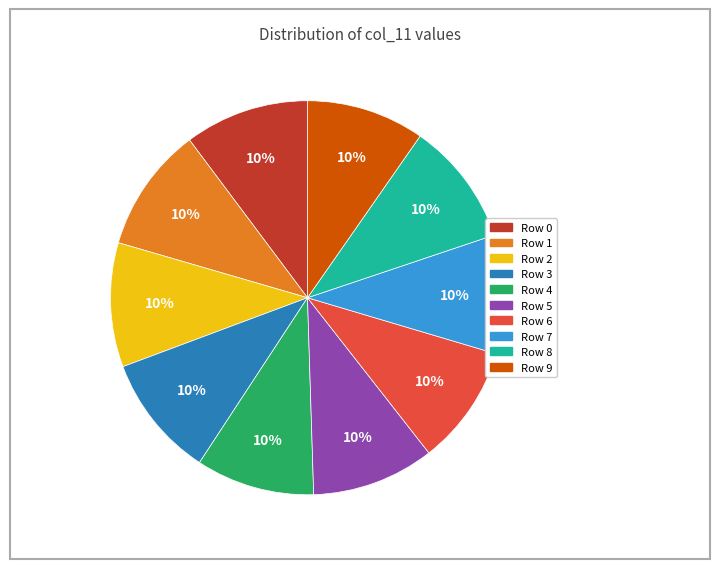

To the nearest percent, what is the average slice percentage?

10%